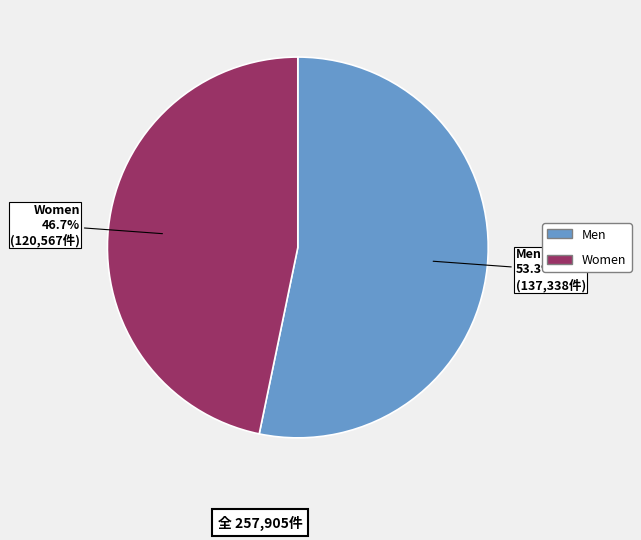

Count the number of slices in the pie.

2